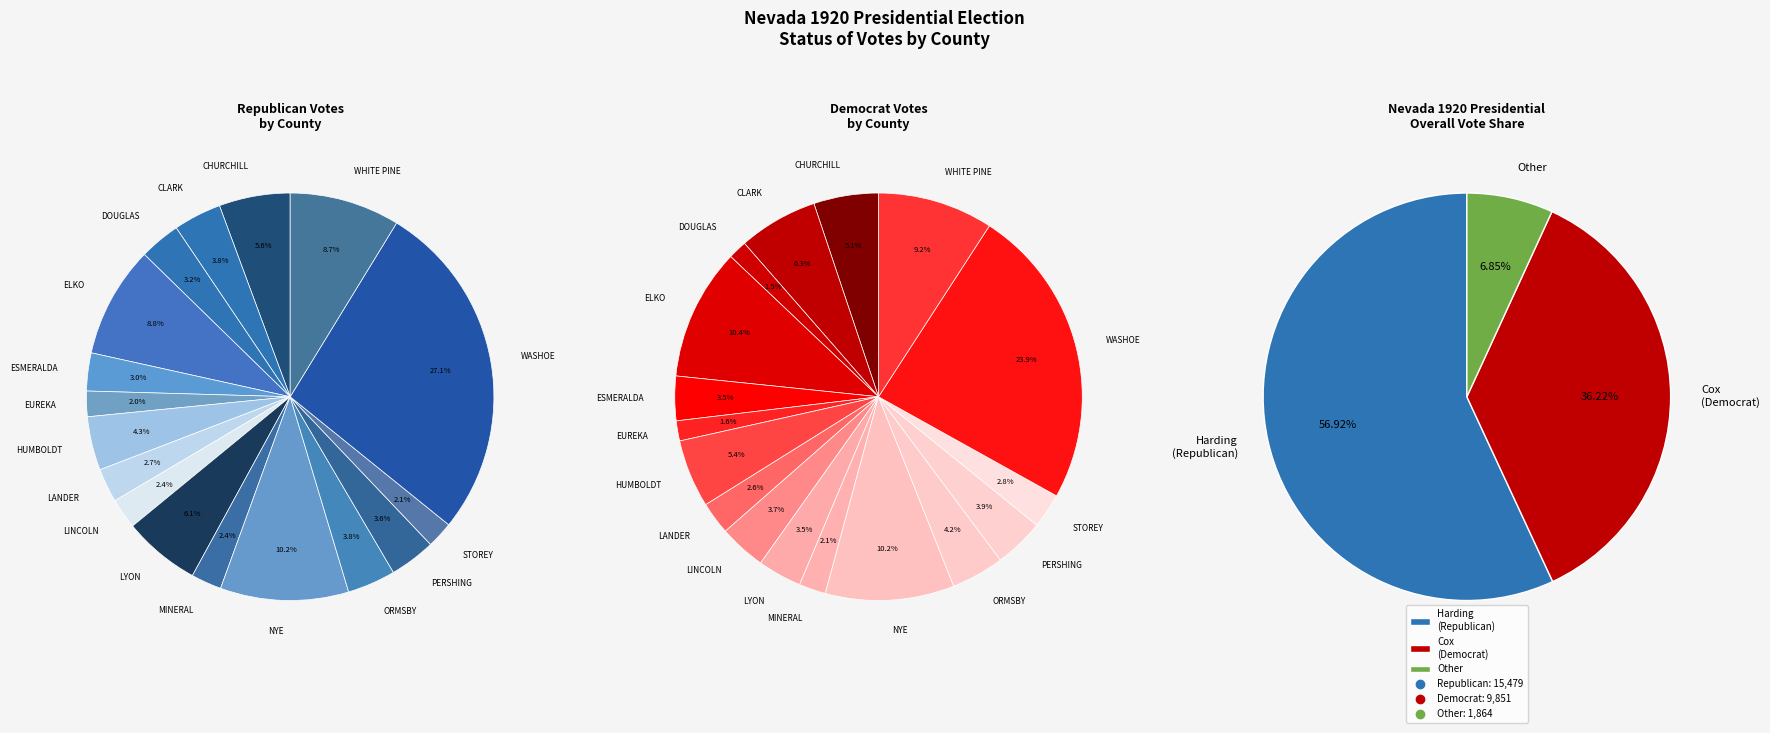

To the nearest percent, what is the average slice percentage?

6%